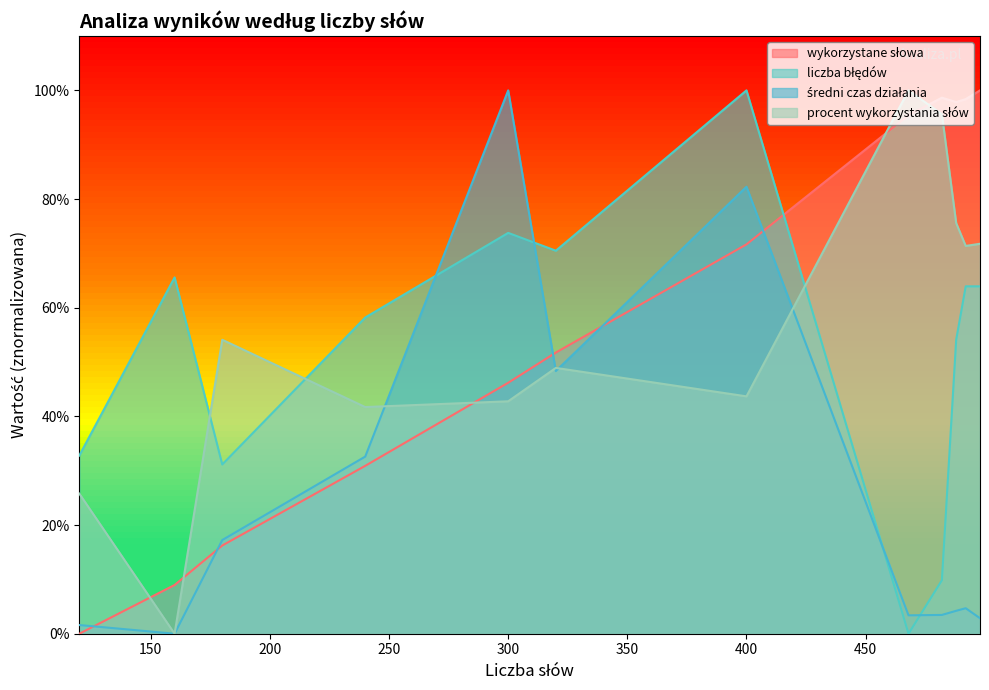

How many intersections are there between liczba błędów and wykorzystane słowa?

1